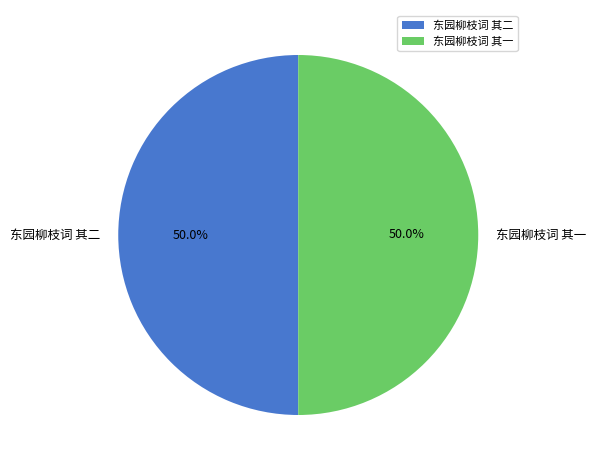

True or false: 东园柳枝词 其一 accounts for 50% of the total.

True